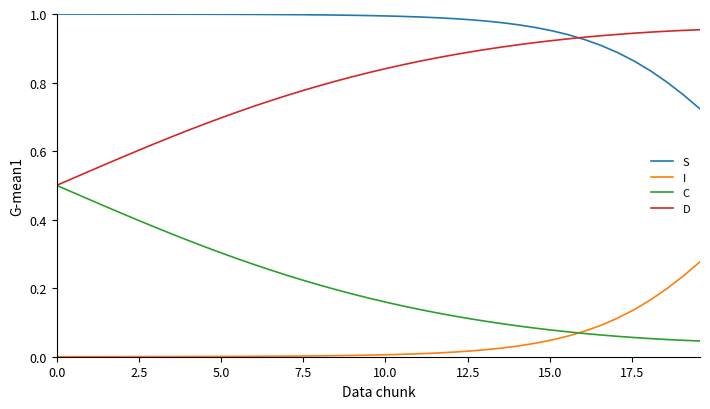

Which series has the largest total across all categories?

S